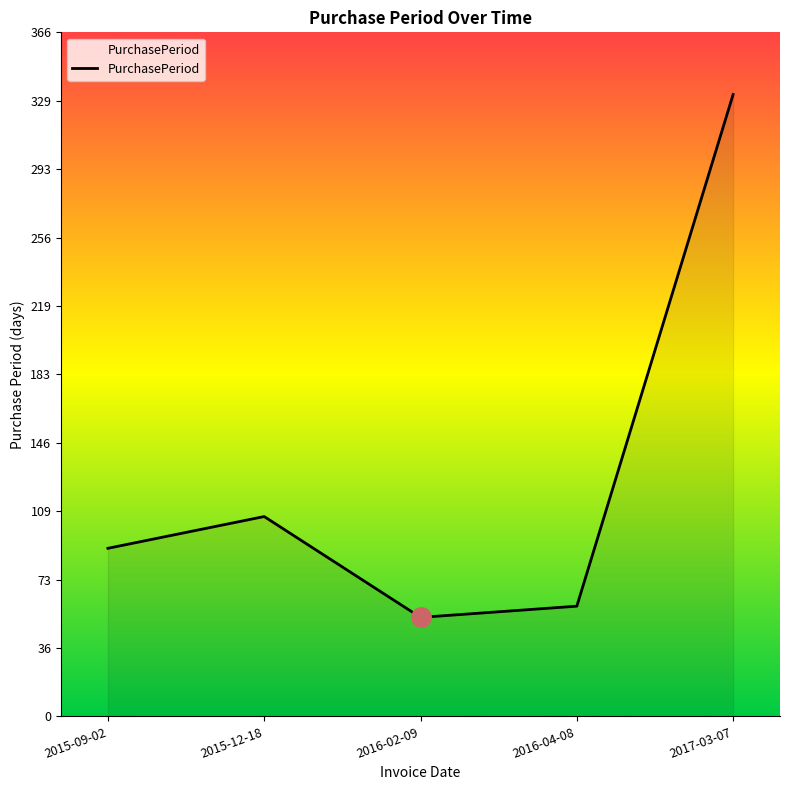

Where is the data nearest to the value 193?

2015-12-18